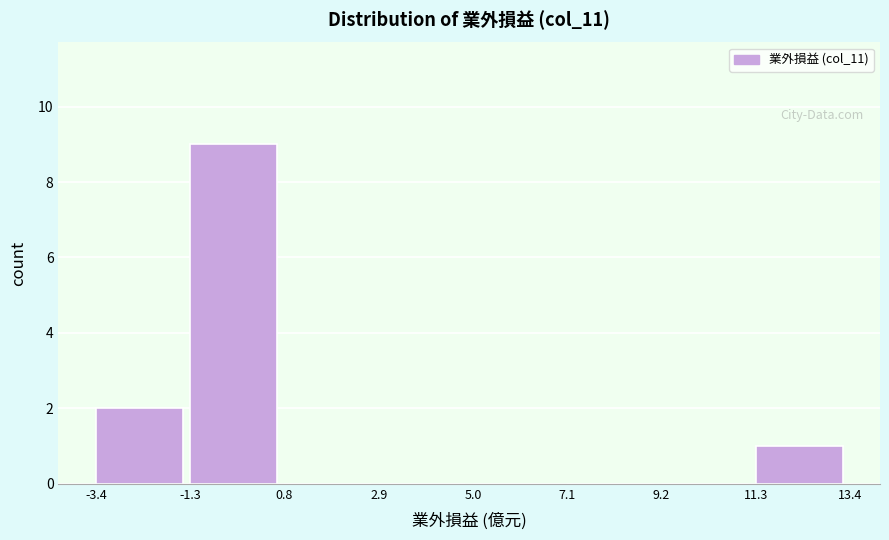

Reading left to right, transcribe this chart: for each bar, give the range it covers on the x-axis and its height. The values are not printed on the chart, so give them approximately, as read against the axis.

-3.4 to -1.3: 2
-1.3 to 0.8: 9
0.8 to 2.9: 0
2.9 to 5.0: 0
5.0 to 7.1: 0
7.1 to 9.2: 0
9.2 to 11.3: 0
11.3 to 13.4: 1